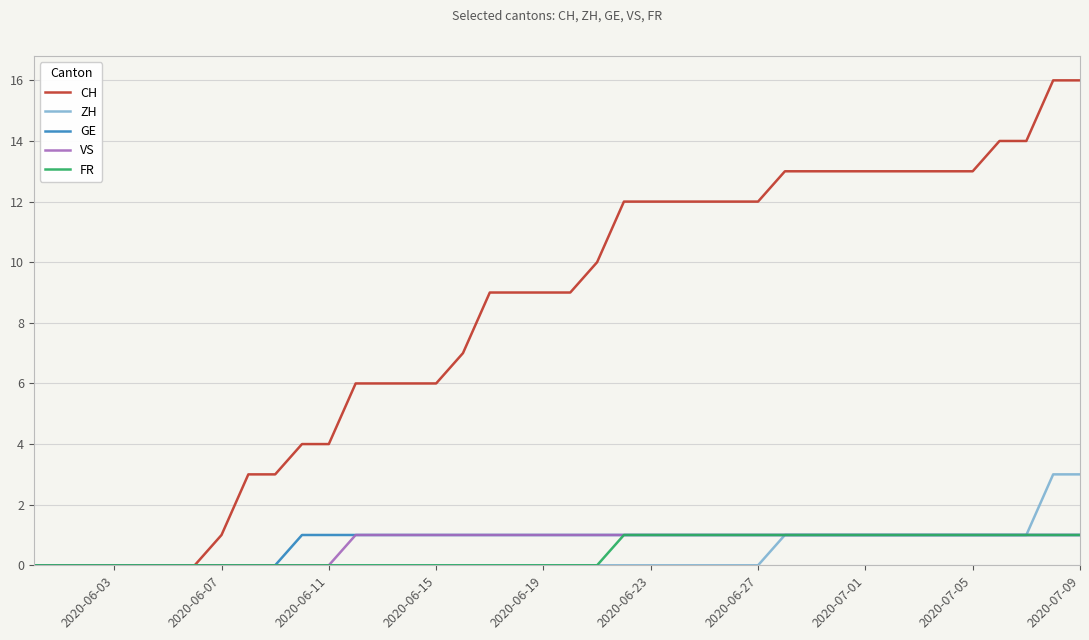

Which series has the largest range (max minus min)?

CH